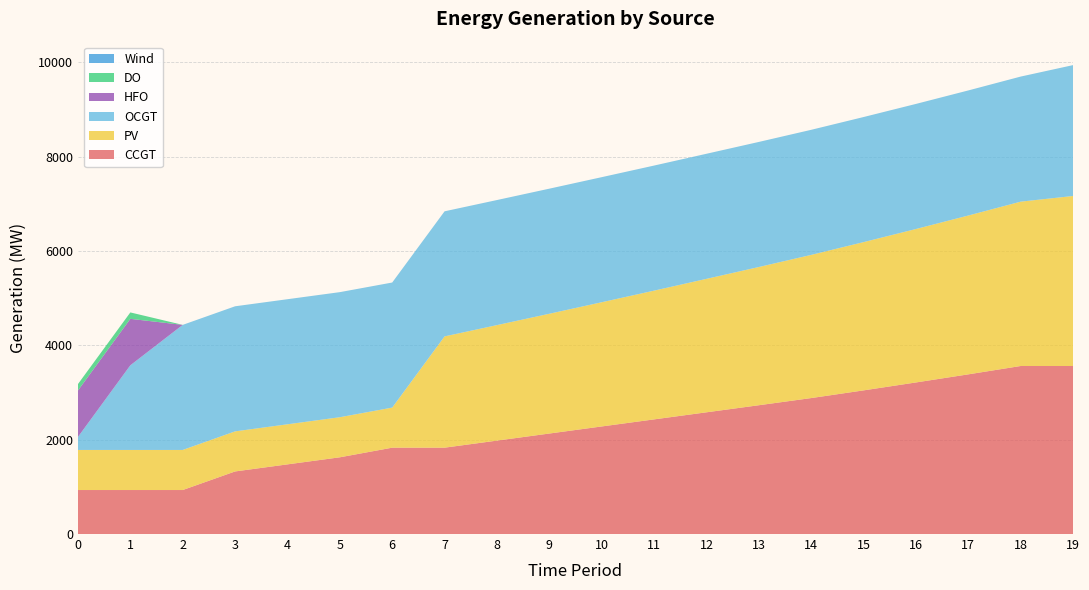

Reading right to left, list all the values displayed in this chart.

CCGT: 19=3563	18=3563	17=3386	16=3214	15=3046	14=2883	13=2731	12=2581	11=2431	10=2281	9=2131	8=1981	7=1831	6=1831	5=1627	4=1477	3=1327	2=933	1=933	0=933
PV: 19=3605	18=3485	17=3368	16=3254	15=3144	14=3036	13=2931	12=2830	11=2730	10=2634	9=2540	8=2449	7=2360	6=850	5=850	4=850	3=850	2=850	1=850	0=850
OCGT: 19=2775	18=2652	17=2652	16=2652	15=2652	14=2652	13=2652	12=2652	11=2652	10=2652	9=2652	8=2652	7=2652	6=2652	5=2652	4=2652	3=2652	2=2652	1=1795	0=276
HFO: 19=0	18=0	17=0	16=0	15=0	14=0	13=0	12=0	11=0	10=0	9=0	8=0	7=0	6=0	5=0	4=0	3=0	2=0	1=985	0=985
DO: 19=0	18=0	17=0	16=0	15=0	14=0	13=0	12=0	11=0	10=0	9=0	8=0	7=0	6=0	5=0	4=0	3=0	2=0	1=136	0=136
Wind: 19=0	18=0	17=0	16=0	15=0	14=0	13=0	12=0	11=0	10=0	9=0	8=0	7=0	6=0	5=0	4=0	3=0	2=0	1=0	0=0